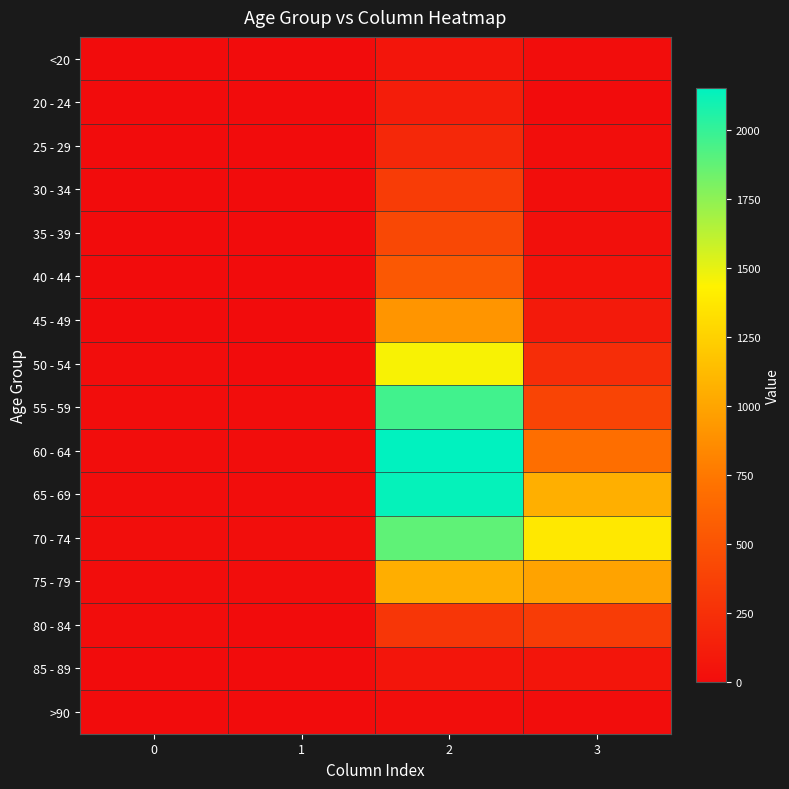

How many distinct data groups are displayed?

16